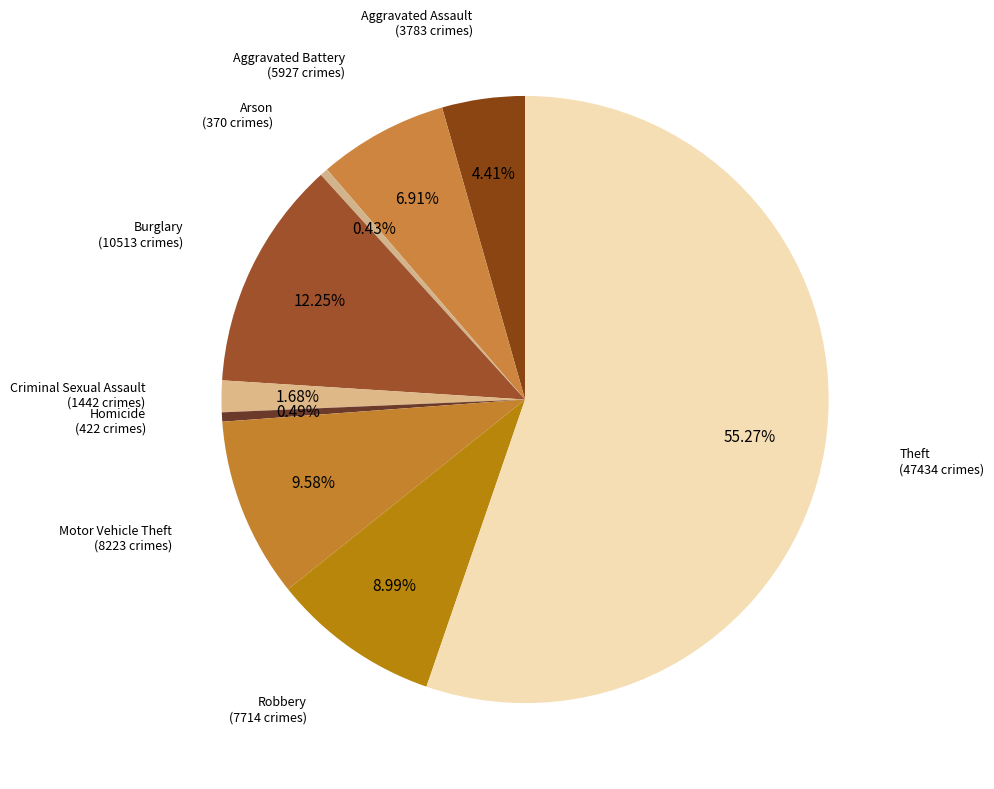

Is it true that Criminal Sexual Assault is 10% of the pie?

False